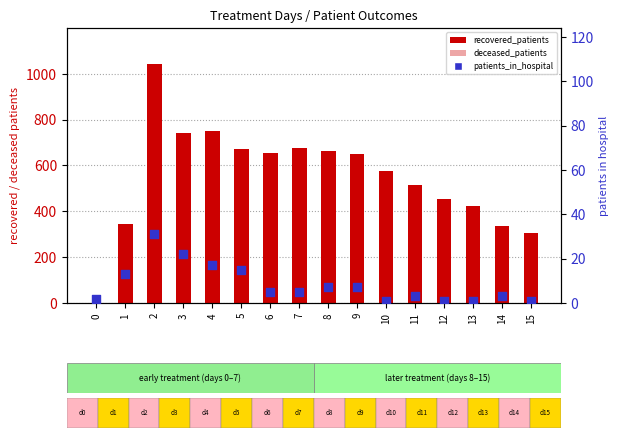

What is the total value across all series at 13?

567